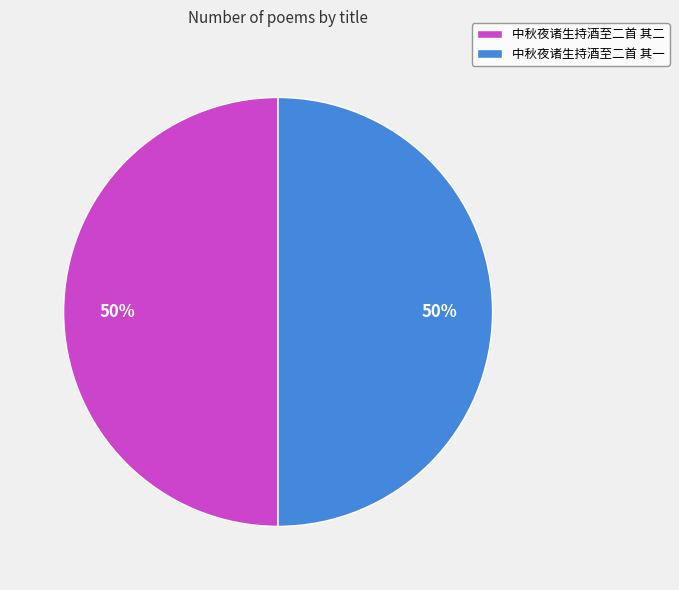

True or false: 中秋夜诸生持酒至二首 其一 accounts for 62% of the total.

False